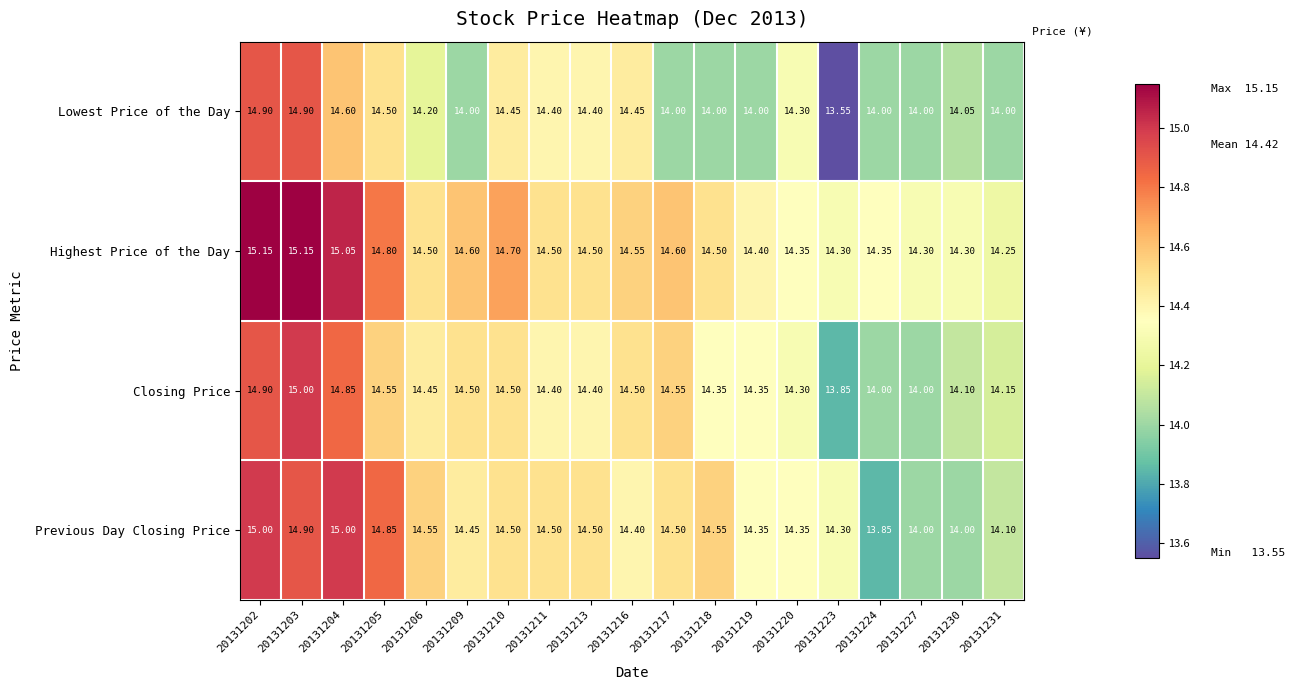

Which series has the widest spread of values?

Lowest Price of the Day